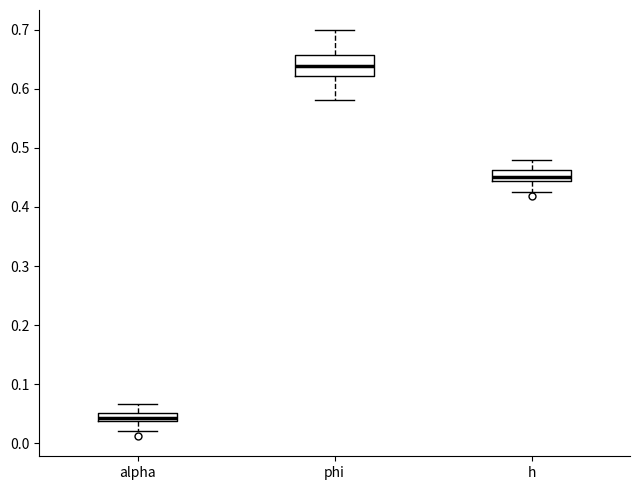

Which box's median line is the highest?

phi